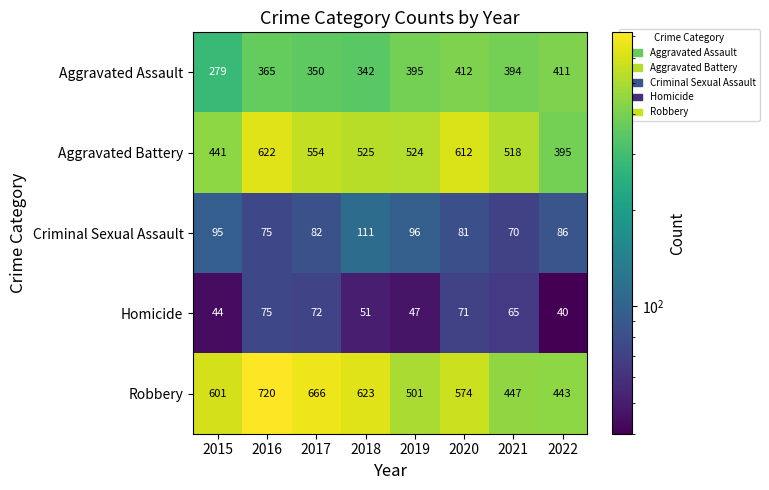

Which series has the widest spread of values?

Robbery